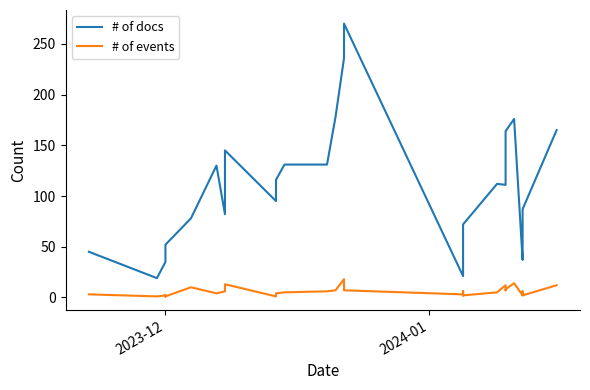

At how many categories does at least one series exceed 37?

31